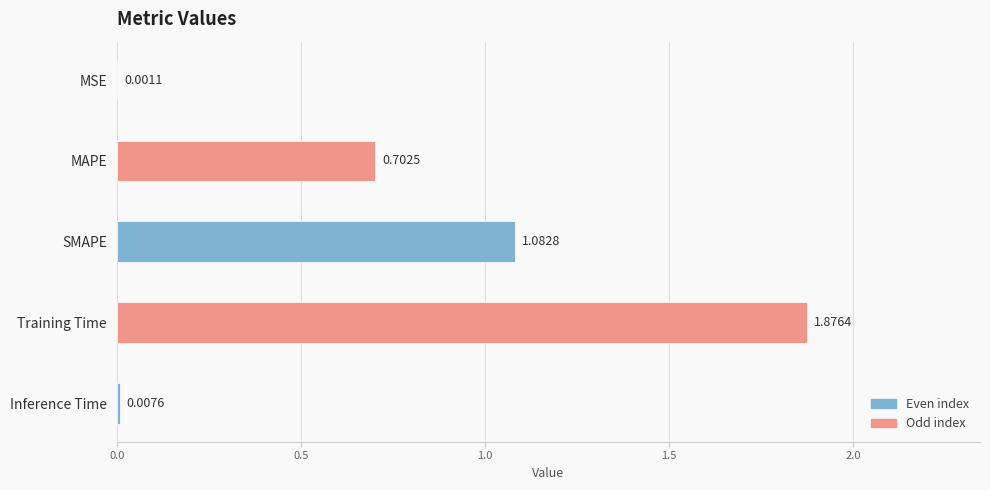

What is the average value?

0.7